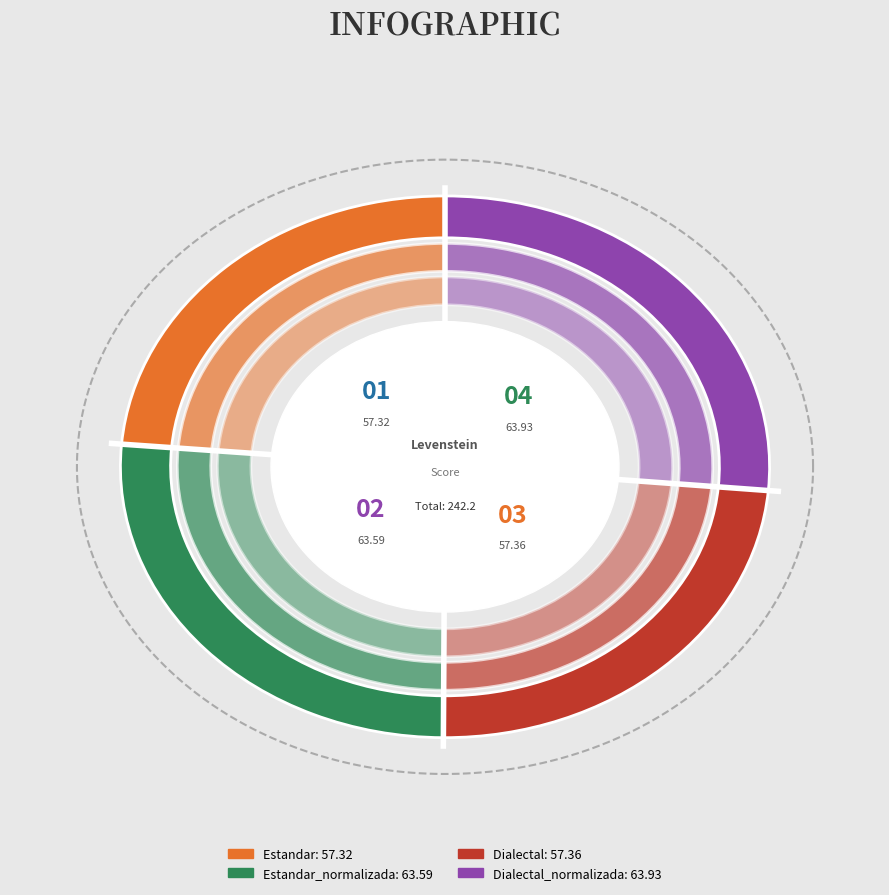

To the nearest percent, what percentage of the pie is Dialectal?

24%